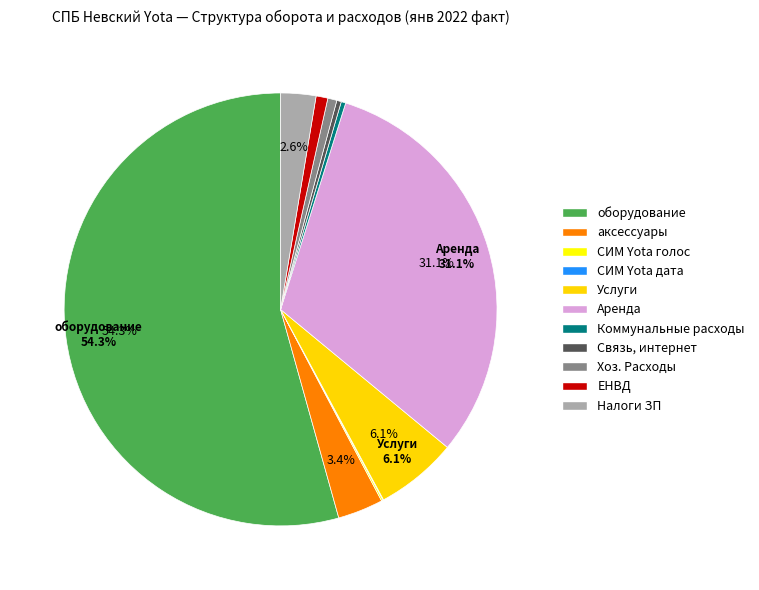

Is it true that оборудование is 49% of the pie?

False